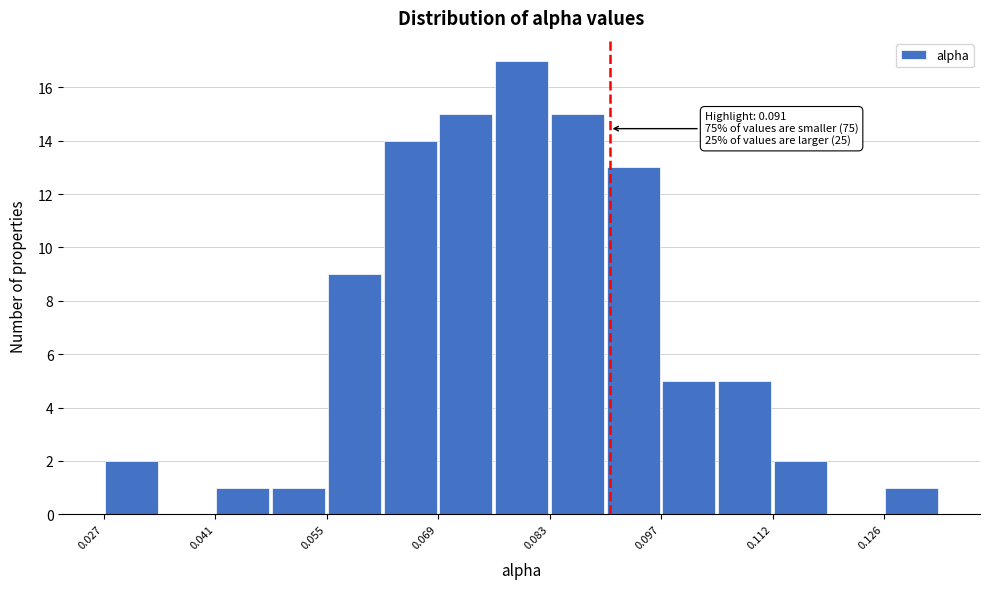

Read against the x-axis, roughly where is the centre of the tallest bar?

0.080